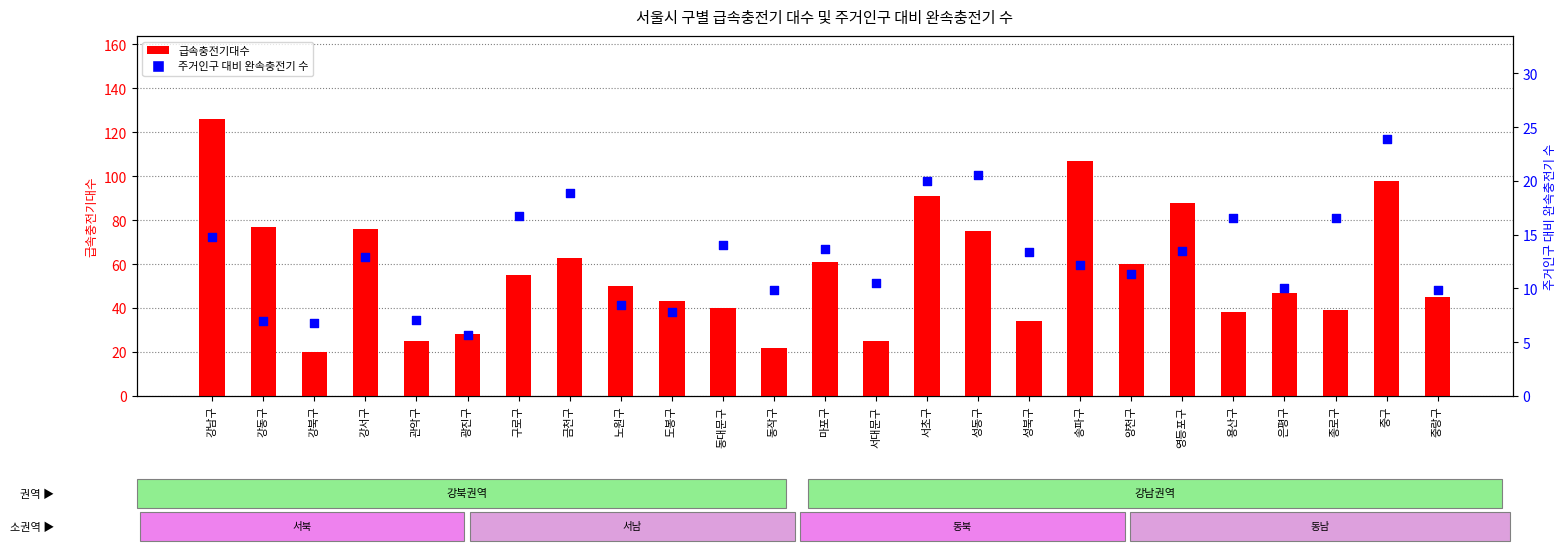

What is the total value across all series at 영등포구?

101.5